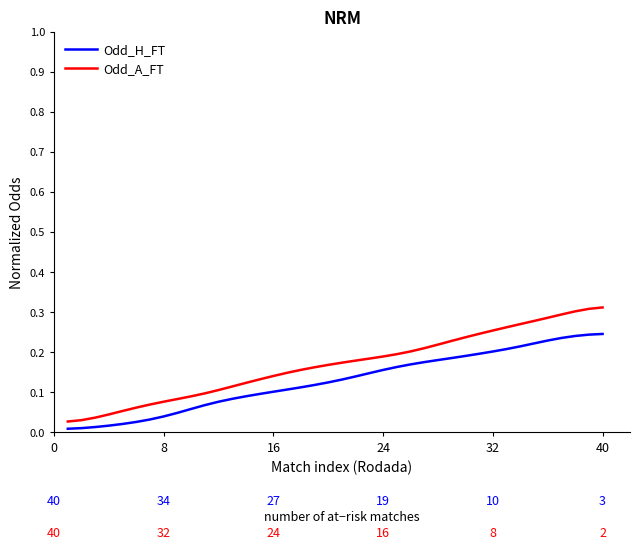

Which series has the largest total across all categories?

Odd_A_FT